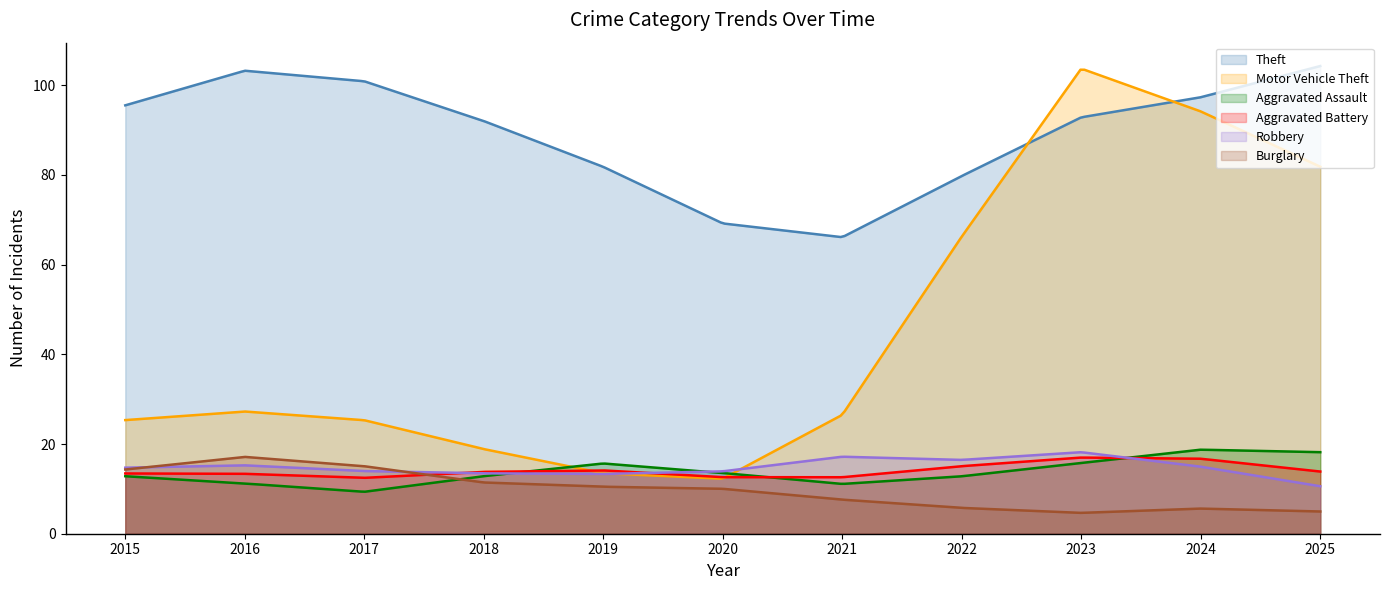

True or false: Theft and Burglary intersect in this chart.

False